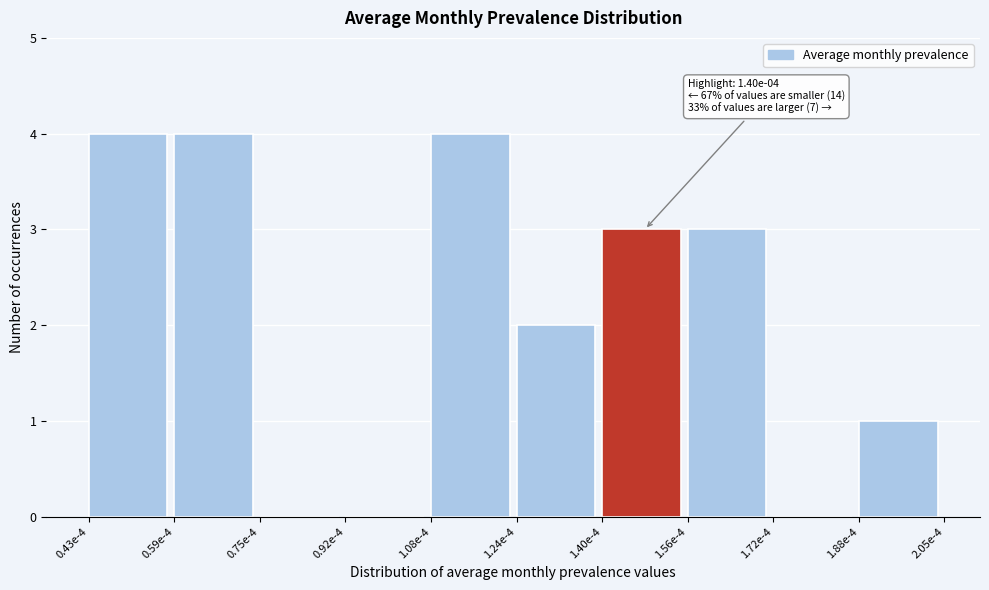

Reading left to right, list all the values displayed in this chart.

0.43e-4=4	0.59e-4=4	0.75e-4=0	0.92e-4=0	1.08e-4=4	1.24e-4=2	1.40e-4=3	1.56e-4=3	1.72e-4=0	1.88e-4=1